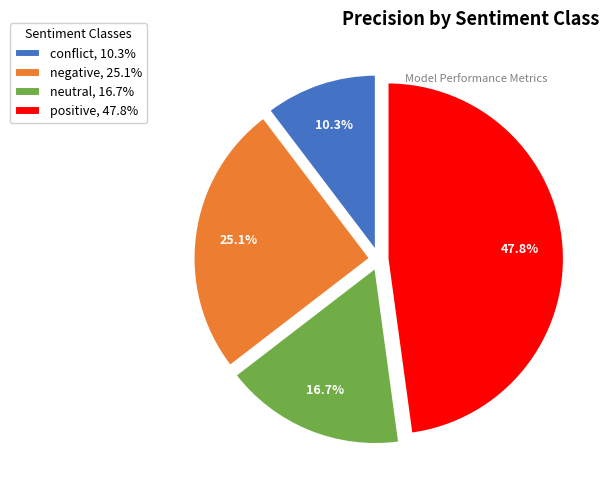

Is there any slice that represents more than half of the pie?

No